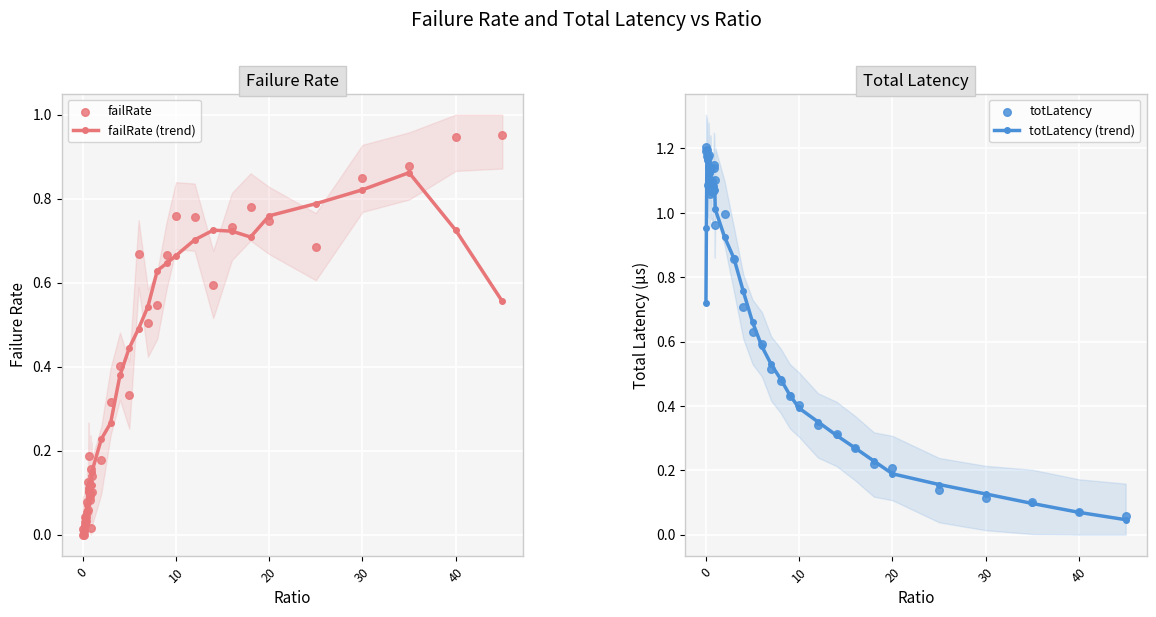

At how many categories does at least one series exceed 0?

40